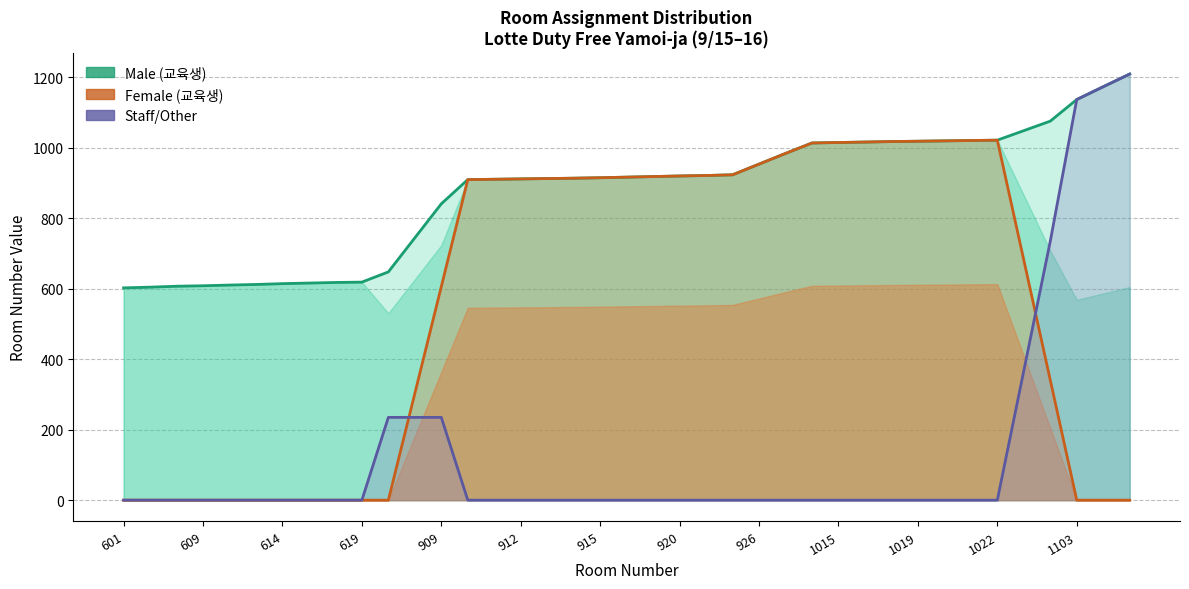

Is the value of Female (교육생) at 20 greater than the value of Male (교육생) at 601?

Yes